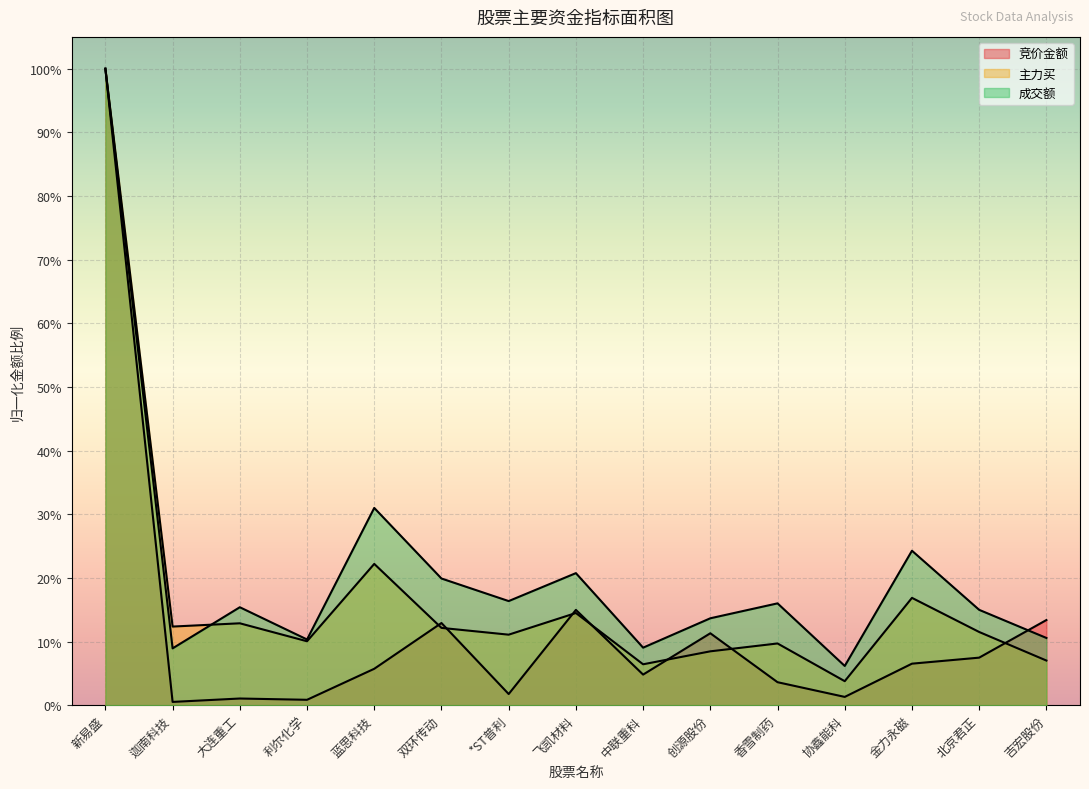

Count the number of data series in this chart.

3